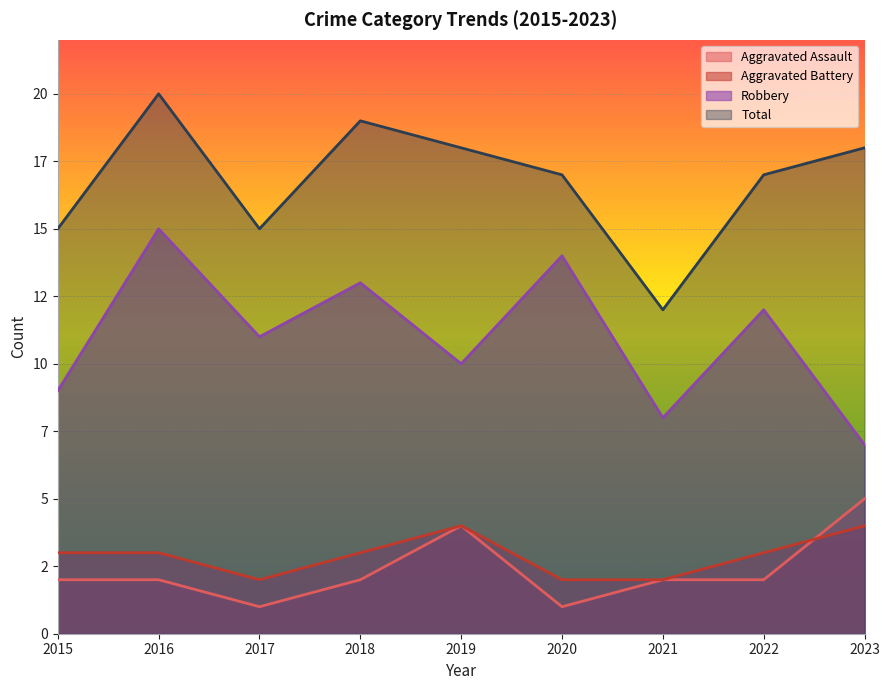

What is the spread (max minus min) of values at 2023?

14